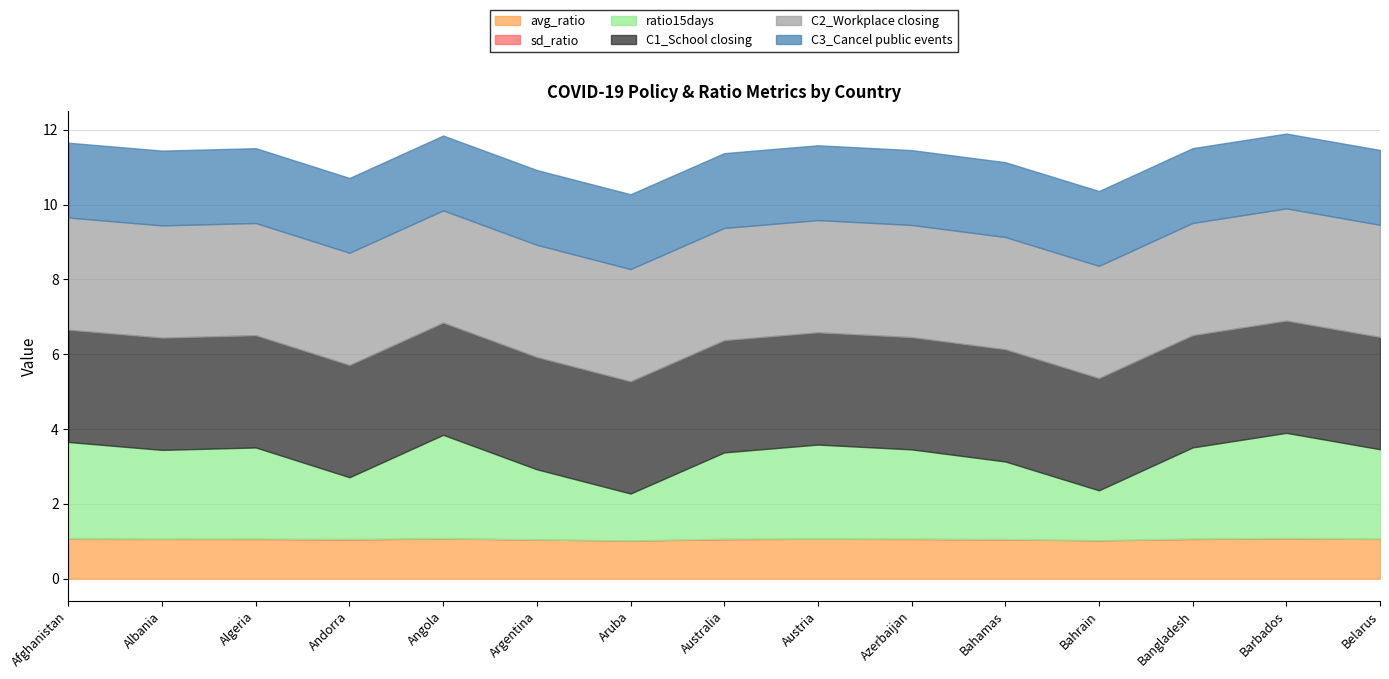

At which label does ratio15days first exceed 2?

Afghanistan